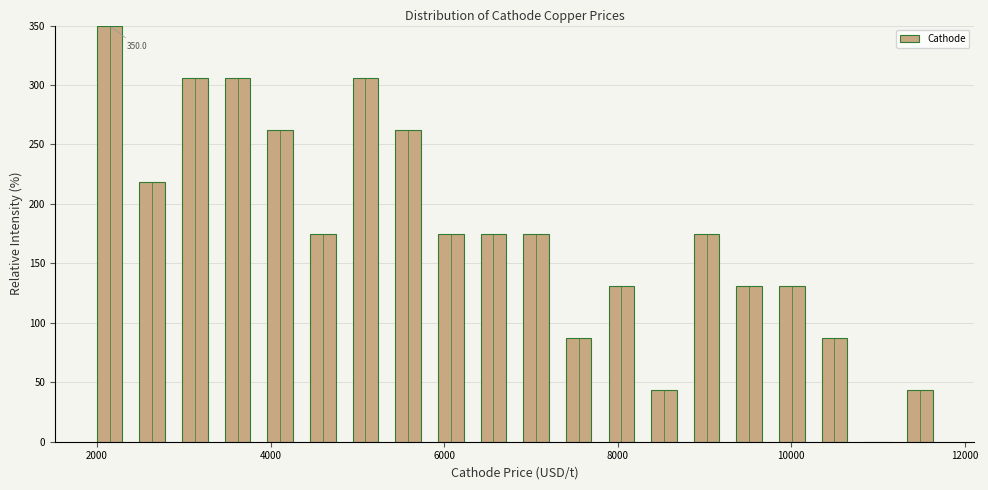

Around what value on the x-axis is the tallest bar? Give the approximate position of its centre, as read against the axis.

2200